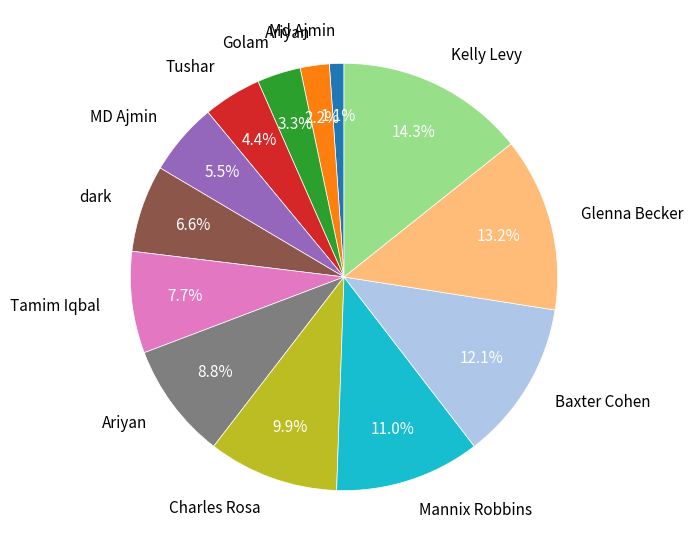

Count the number of slices in the pie.

13